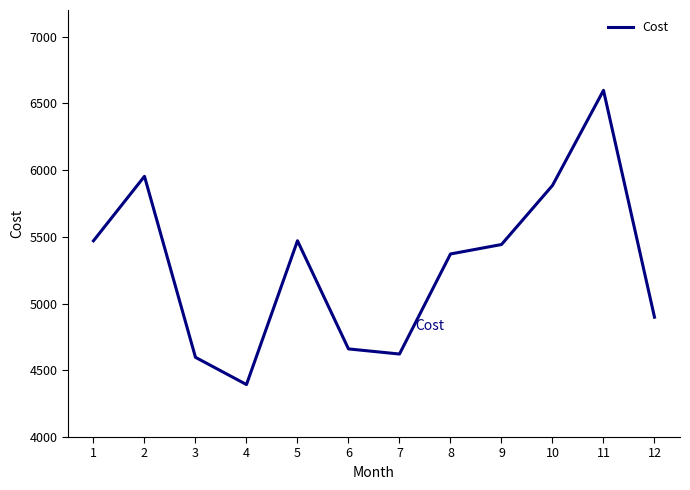

True or false: the data shows 8919.6 at 8.

False